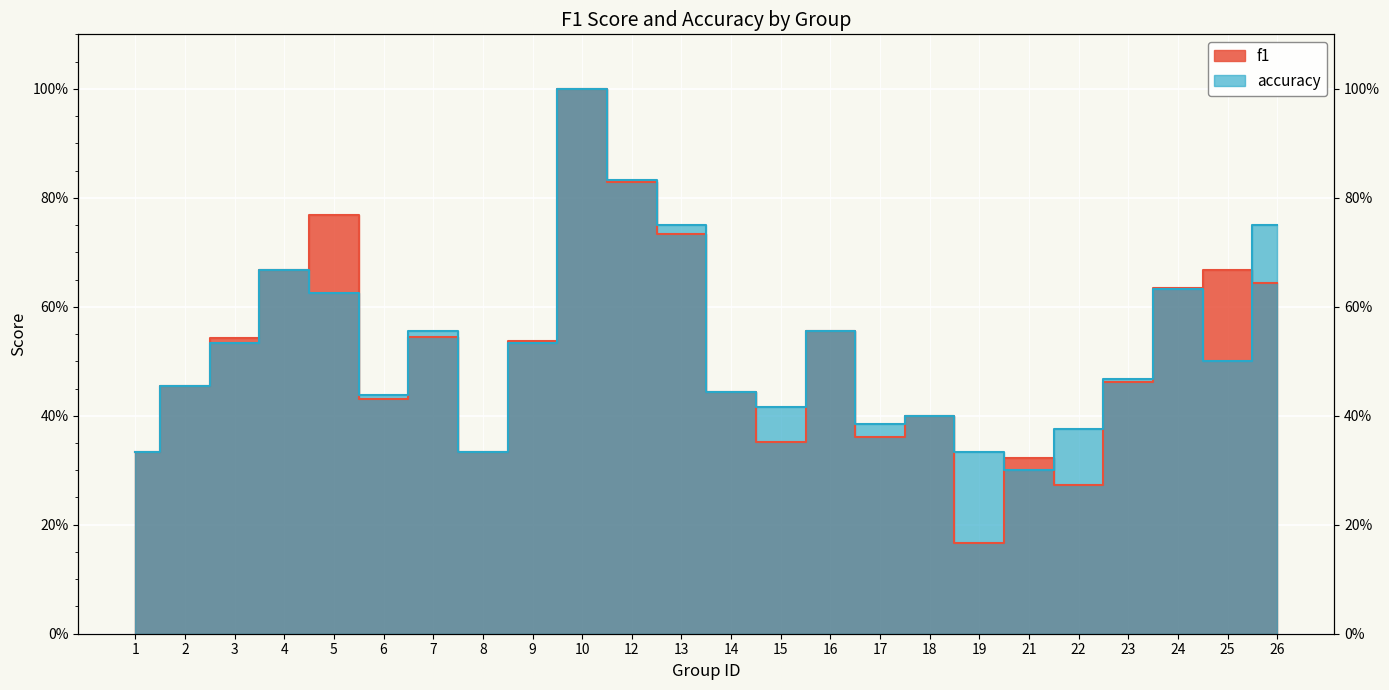

Reading left to right, transcribe all the data shown in this chart.

f1: 1=0.3	2=0.5	3=0.5	4=0.7	5=0.8	6=0.4	7=0.5	8=0.3	9=0.5	10=1.0	12=0.8	13=0.7	14=0.4	15=0.4	16=0.6	17=0.4	18=0.4	19=0.2	21=0.3	22=0.3	23=0.5	24=0.6	25=0.7	26=0.6
accuracy: 1=0.3	2=0.5	3=0.5	4=0.7	5=0.6	6=0.4	7=0.6	8=0.3	9=0.5	10=1.0	12=0.8	13=0.8	14=0.4	15=0.4	16=0.6	17=0.4	18=0.4	19=0.3	21=0.3	22=0.4	23=0.5	24=0.6	25=0.5	26=0.8